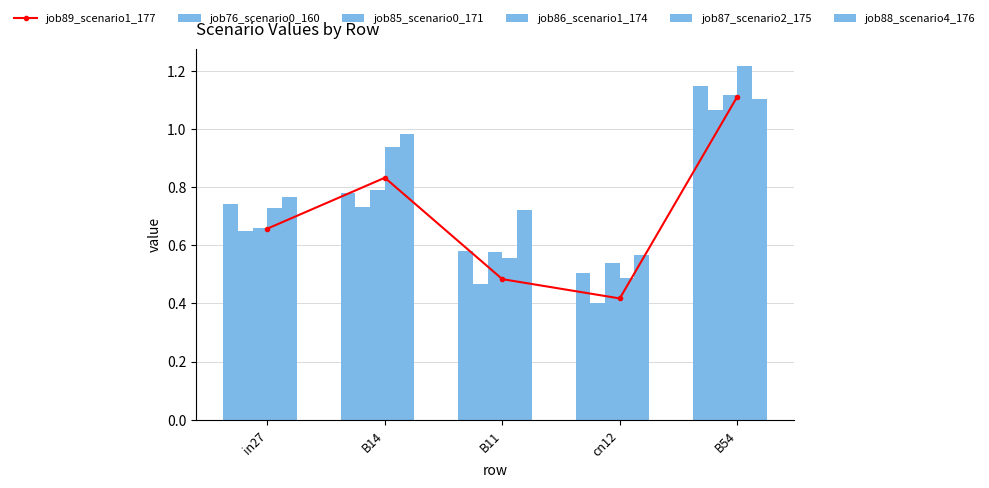

Where is job88_scenario4_176 nearest to the value 0?

cn12